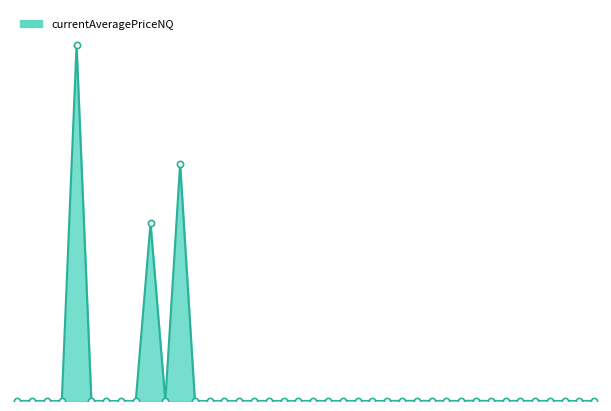

Does the chart have visible grid lines?

No